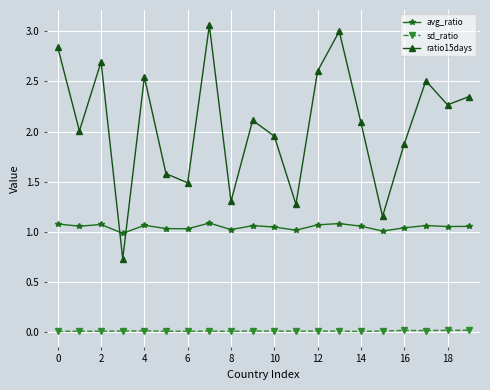

What is the value of the ratio15days point at the 10th from the left?

2.1